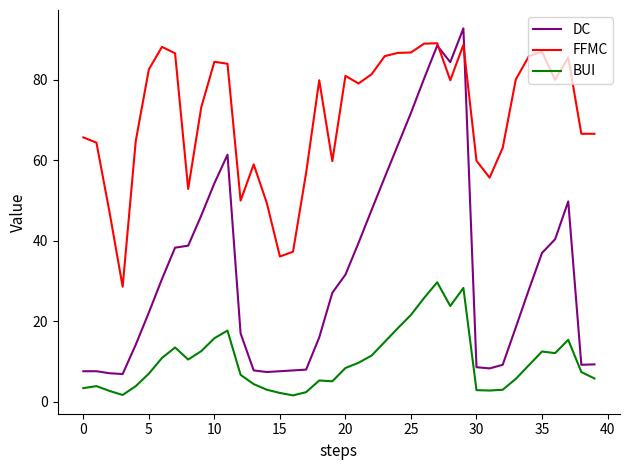

Which series ends up on top after the final intersection of FFMC and DC?

FFMC